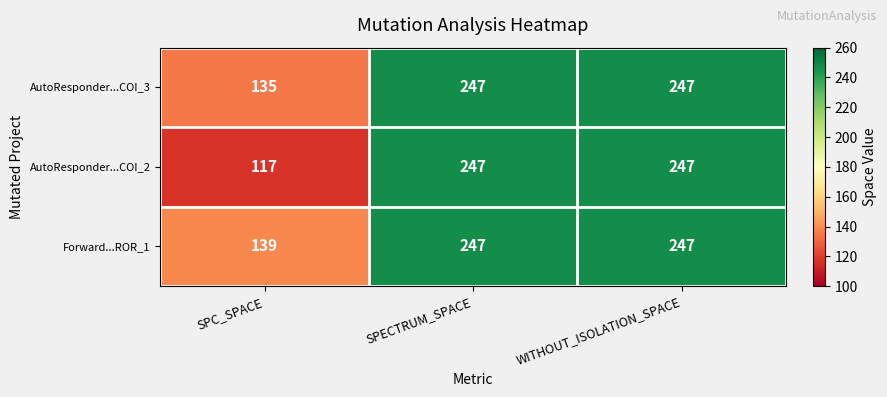

The AutoResponder...COI_3 series shows 169 at SPECTRUM_SPACE. True or false?

False